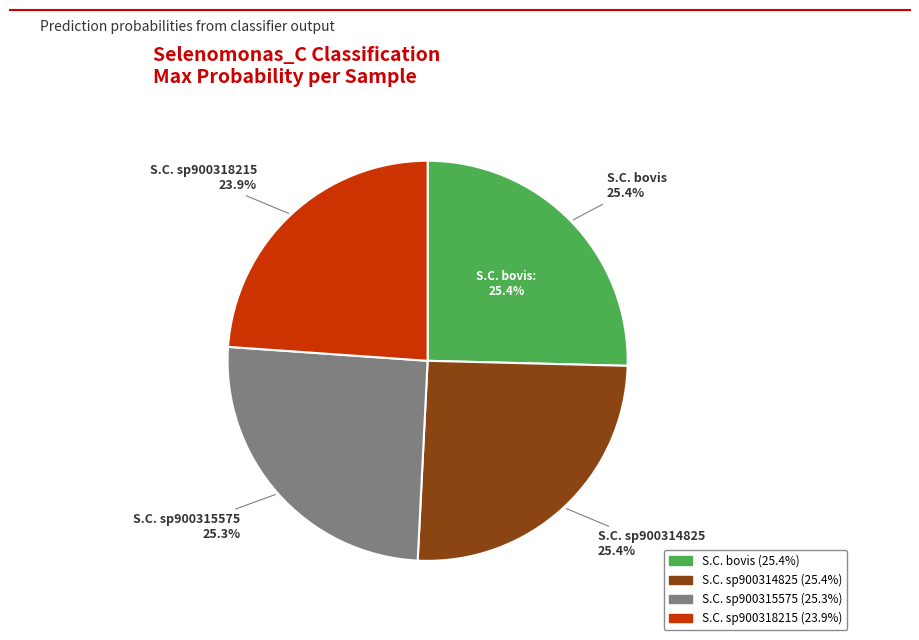

Which category has the smallest portion of the pie?

RUG371.fasta
(s__Selenomonas_C sp900318215)